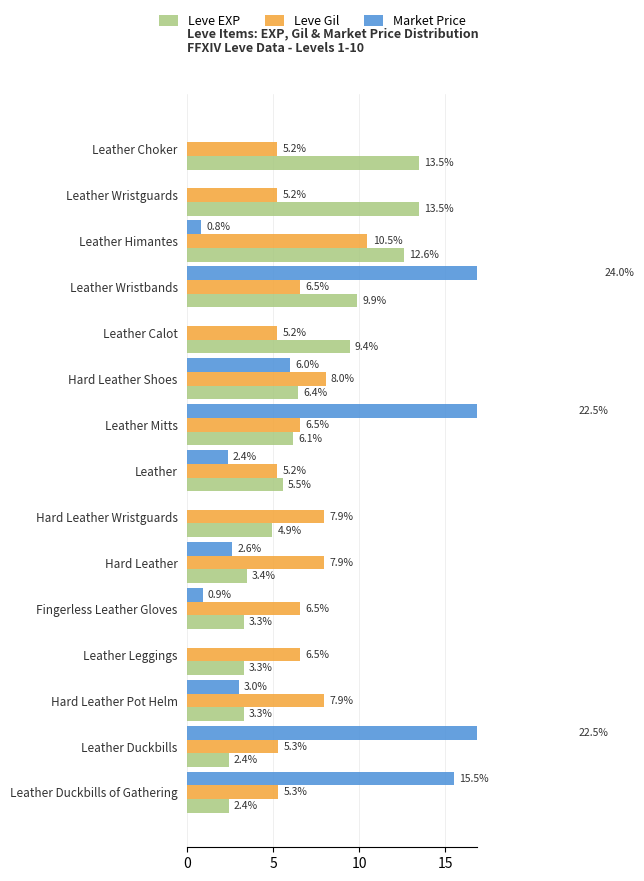

Rank the series at Hard Leather from highest to lowest value.

Leve Gil, Leve EXP, Market Price